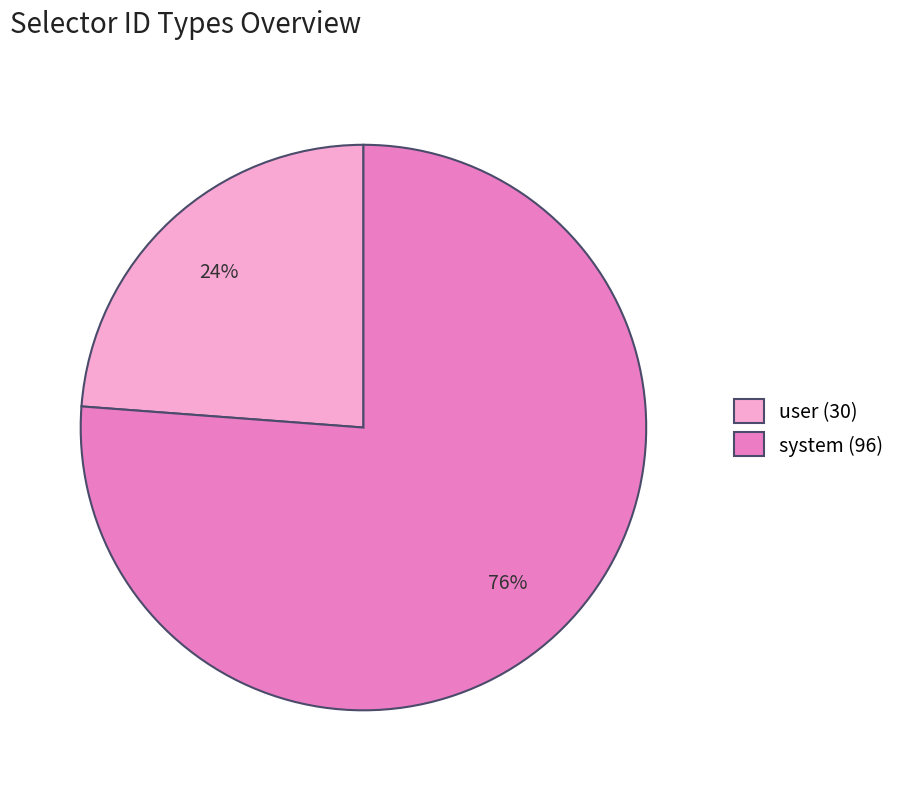

How many slices are in this pie chart?

2